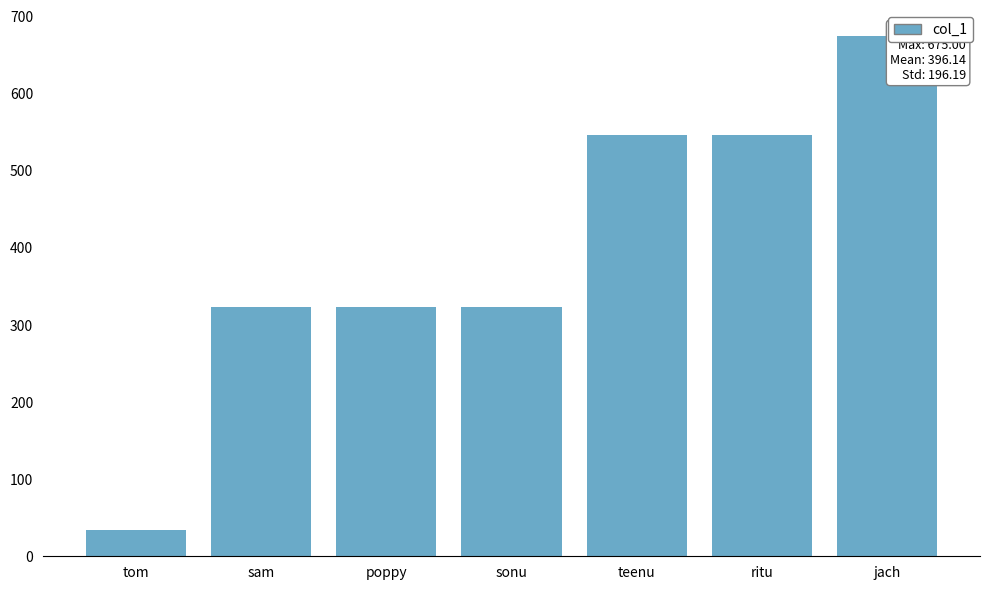

What is the maximum value shown in the chart?

675